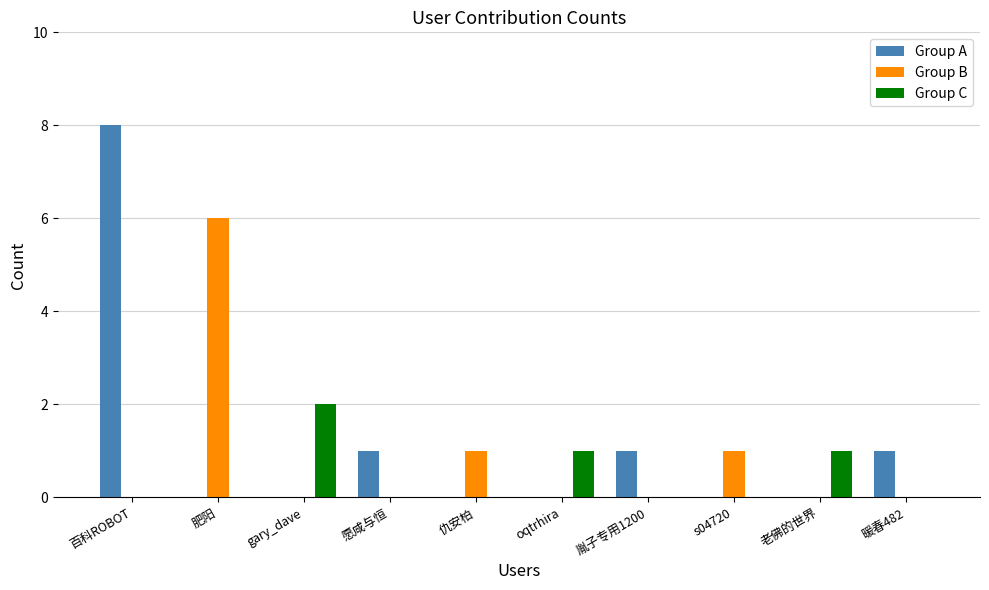

What is the sum of all Group C values?

4